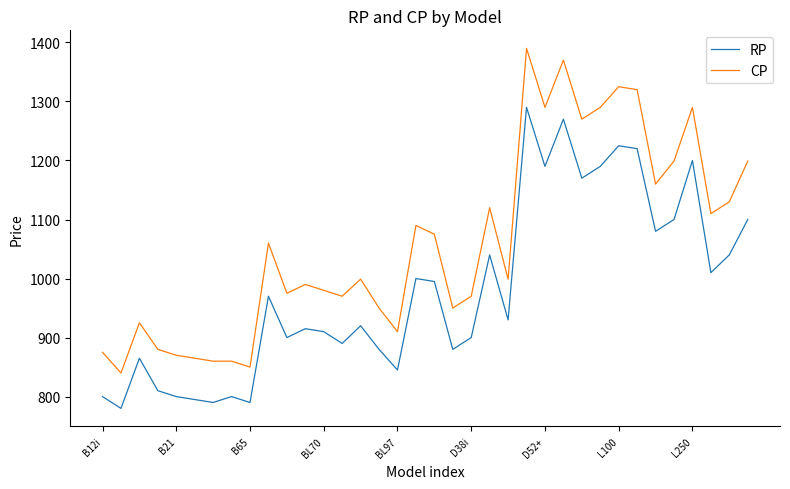

What is the smallest value displayed?

780